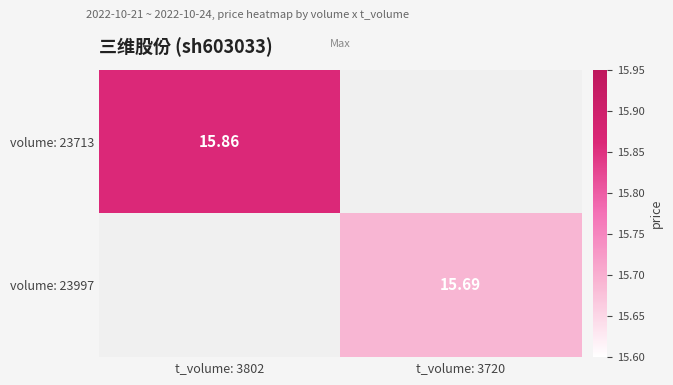

Is the value of volume: 23997 at t_volume: 3720 greater than the value of volume: 23713 at t_volume: 3802?

No